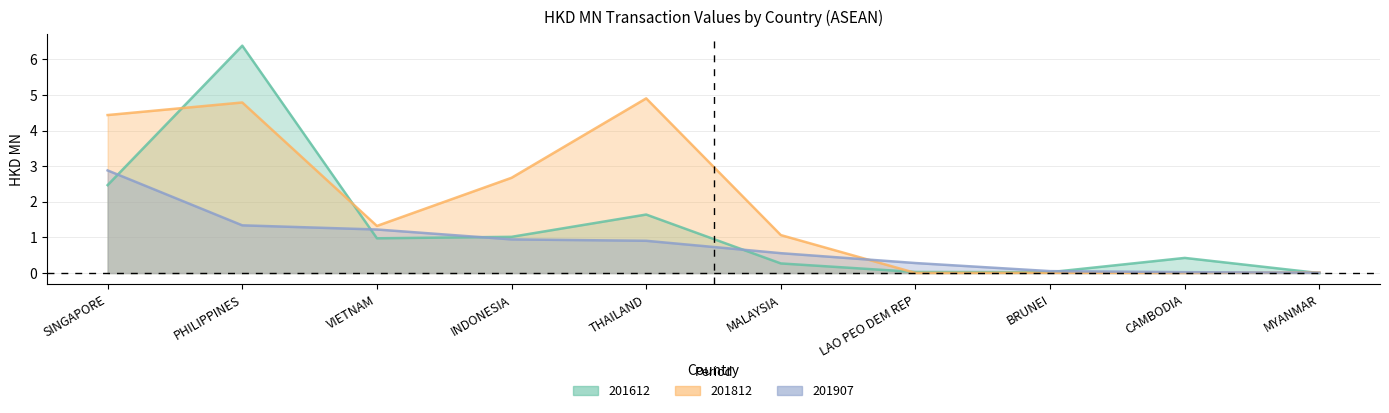

What is the label of the 4th point from the left?

INDONESIA